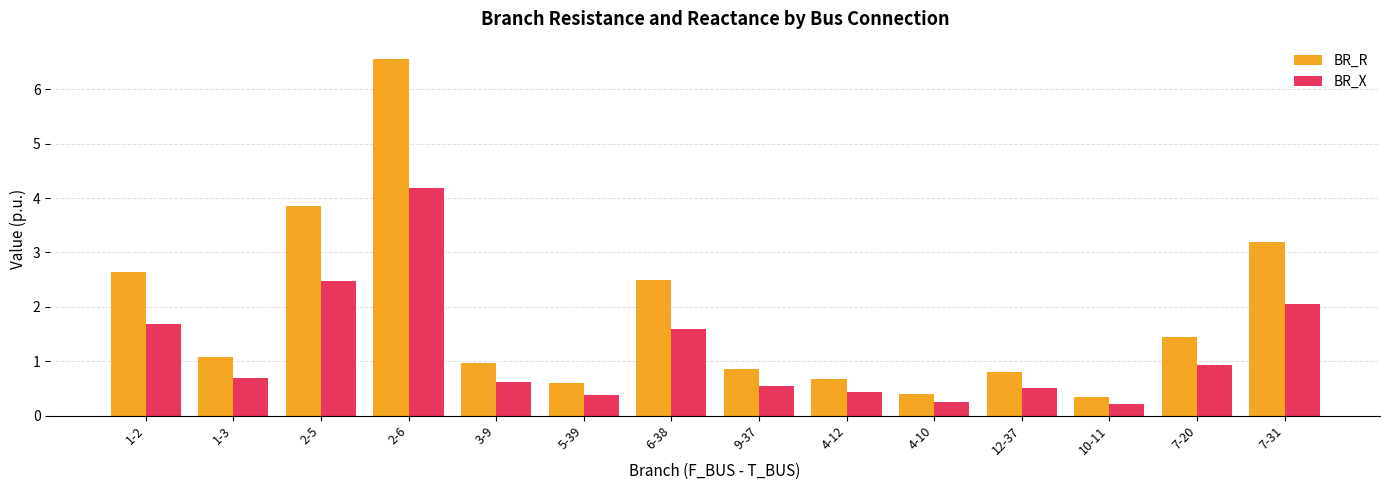

At how many categories does at least one series exceed 3?

3